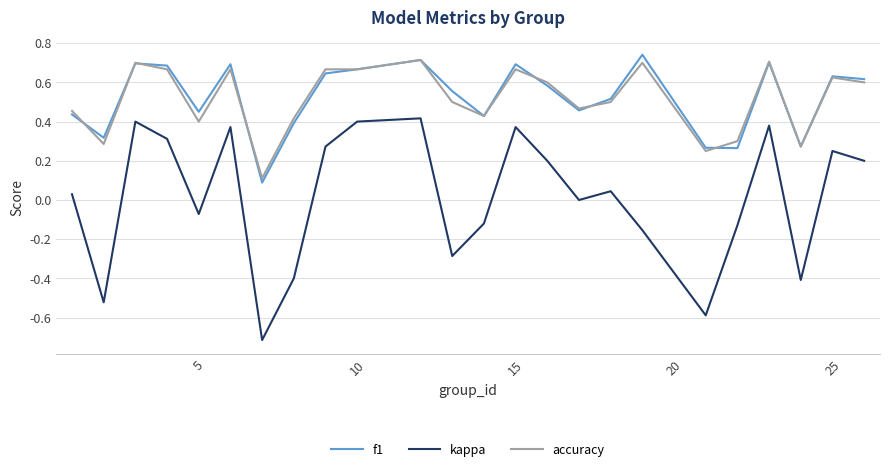

True or false: f1 and kappa intersect in this chart.

False